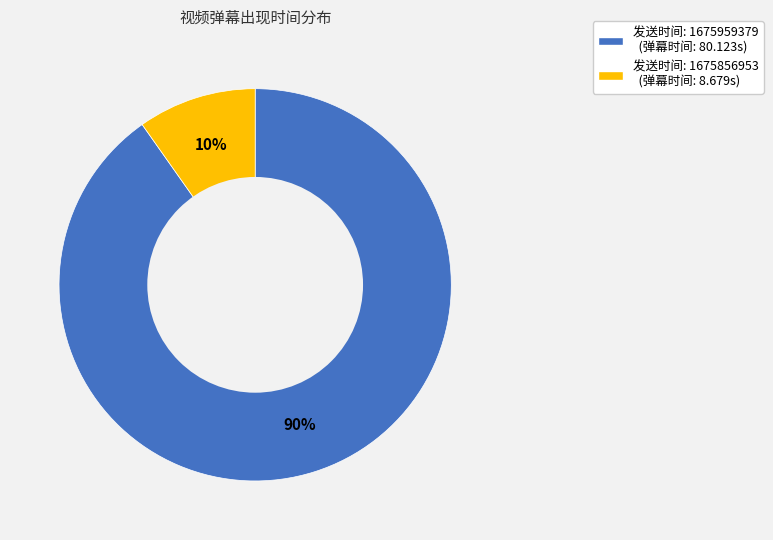

Does any single category account for the majority?

Yes